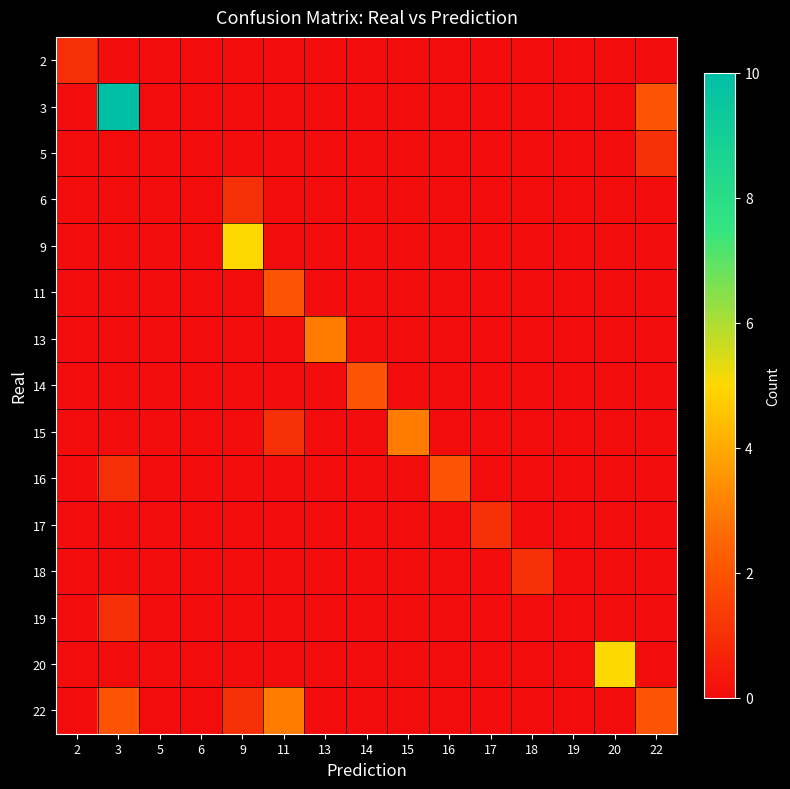

At how many categories does at least one series exceed 6?

1